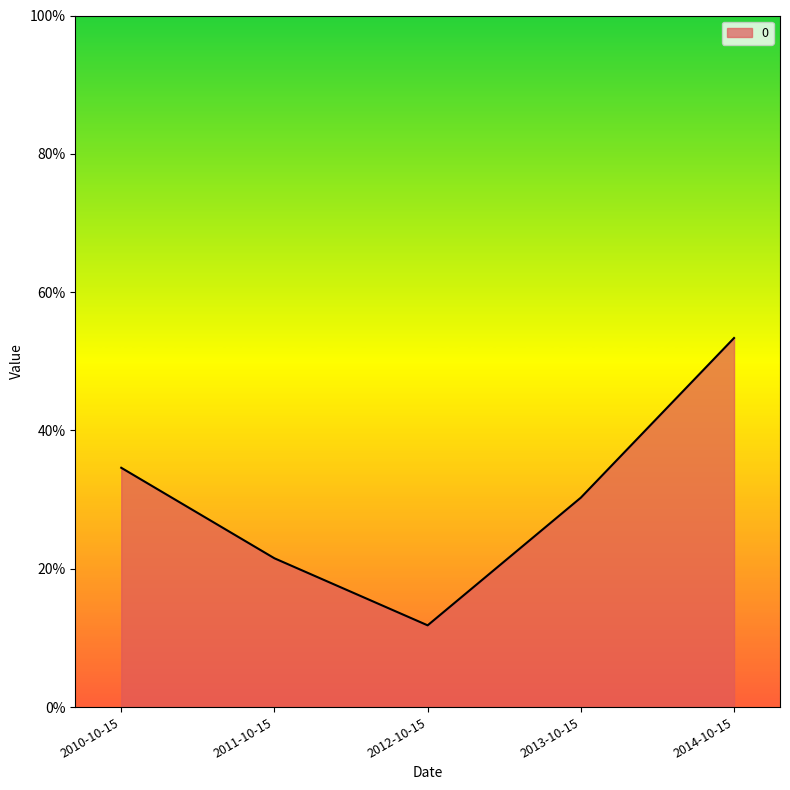

True or false: the data shows 0.5 at 2014-10-15.

True